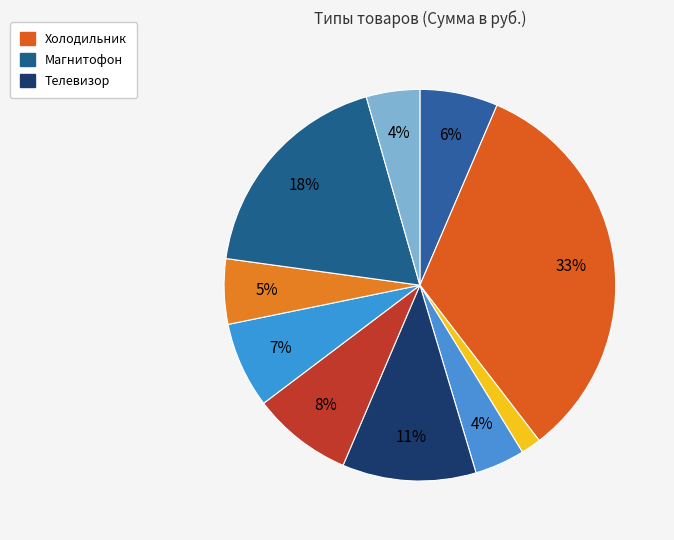

How many slices are in this pie chart?

10